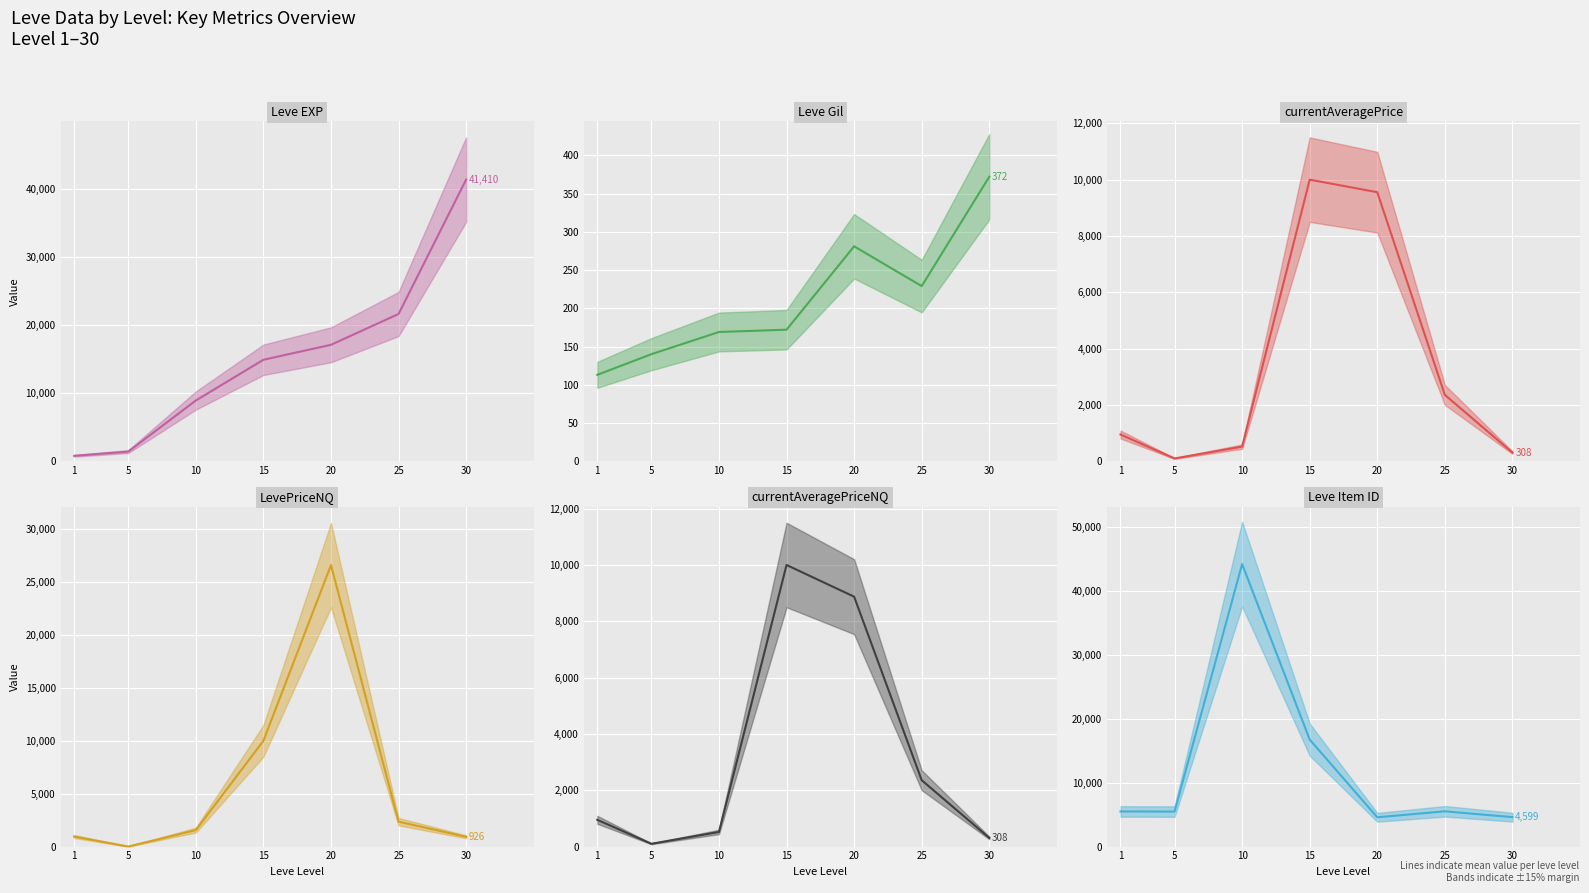

Is the value of currentAveragePriceNQ at 20 greater than the value of LevePriceNQ at 5?

Yes